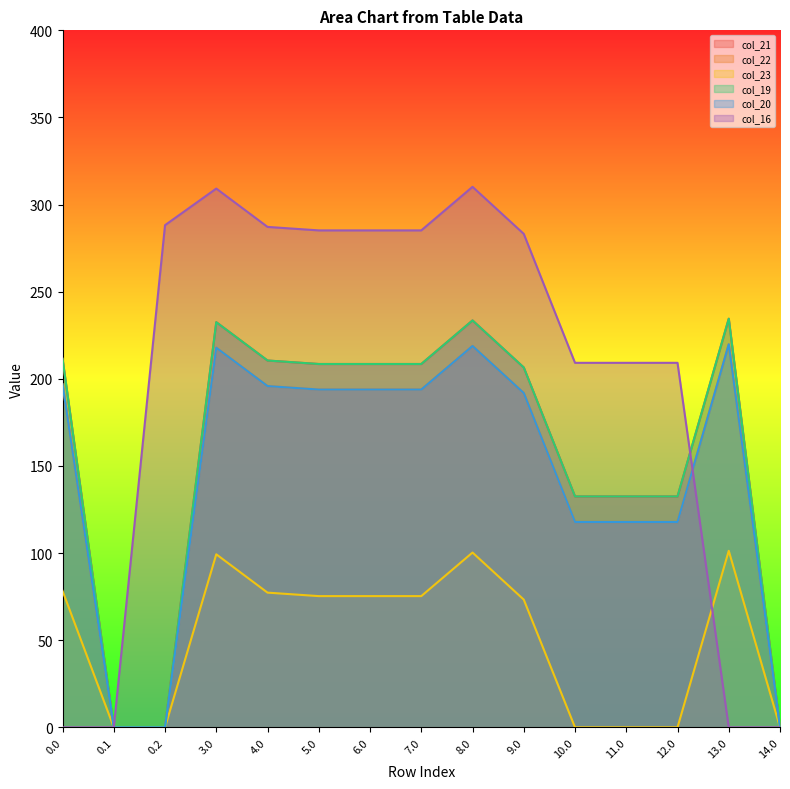

Count the number of data series in this chart.

6